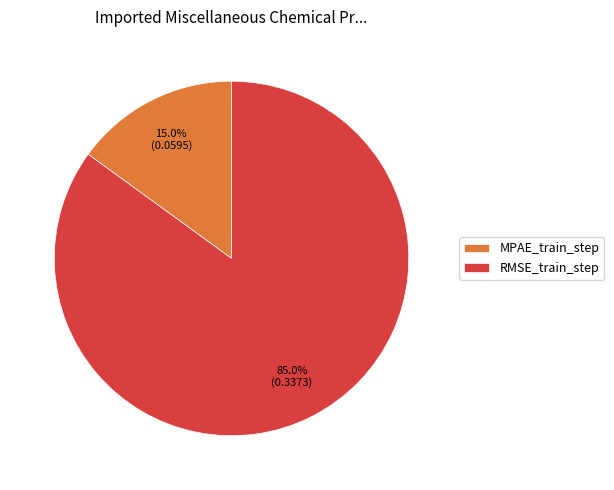

The RMSE_train_step slice represents 76% of the pie. True or false?

False